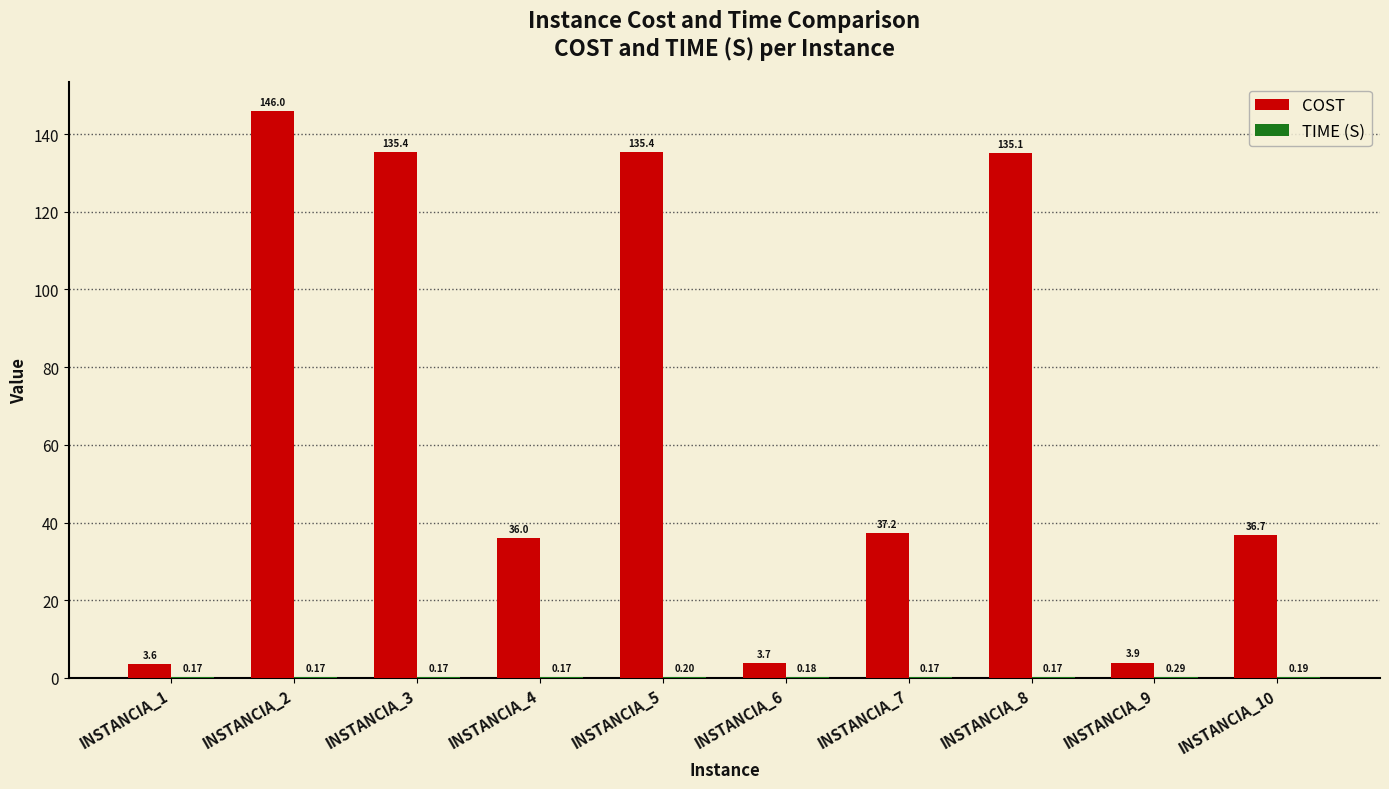

The value of COST at INSTANCIA_5 is 135.4. True or false?

True